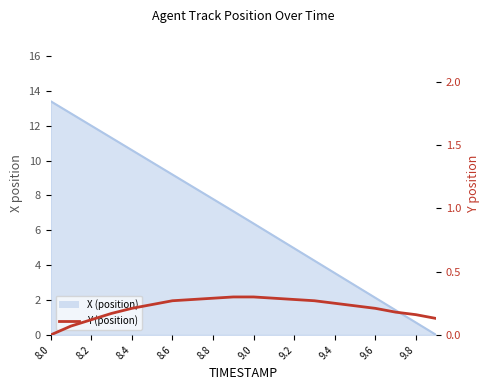

At which label is the value closest to 0?

8.0